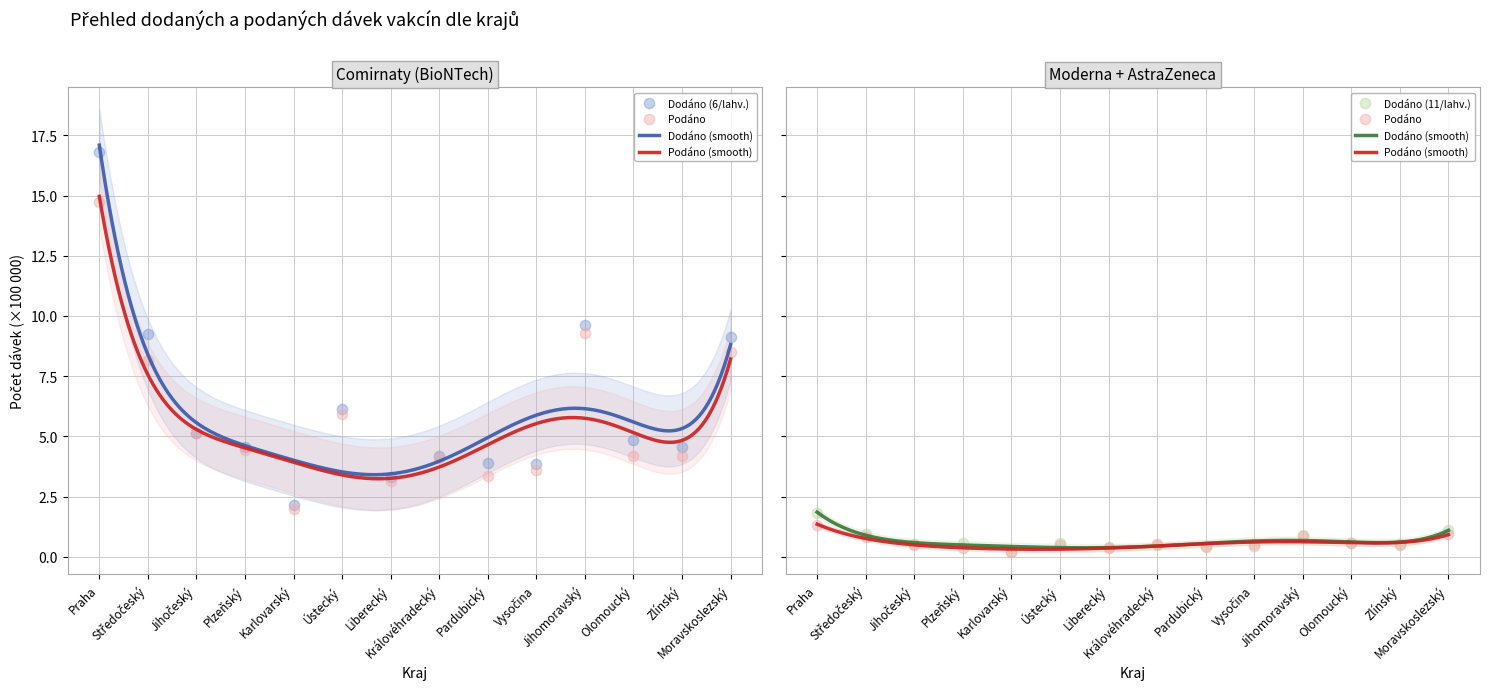

At which category is the sum across all series the highest?

Praha